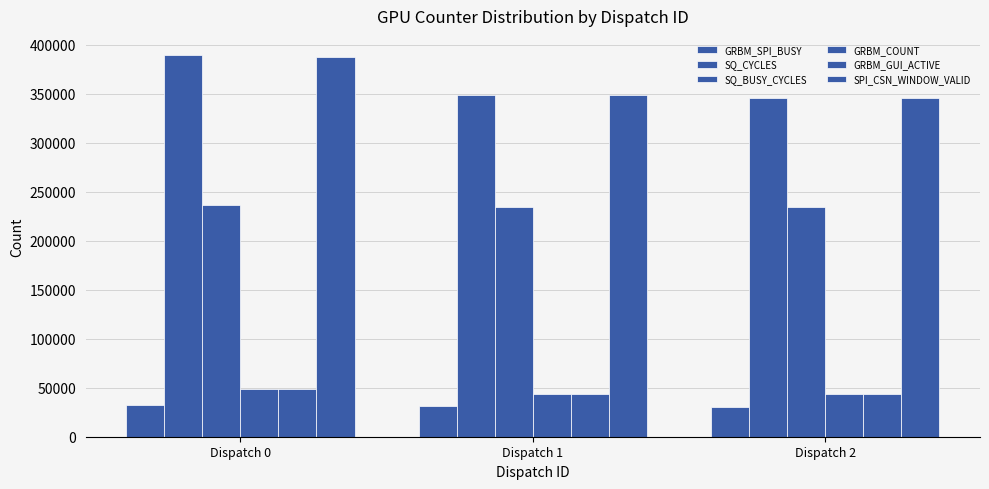

How many bars are there in total?

18